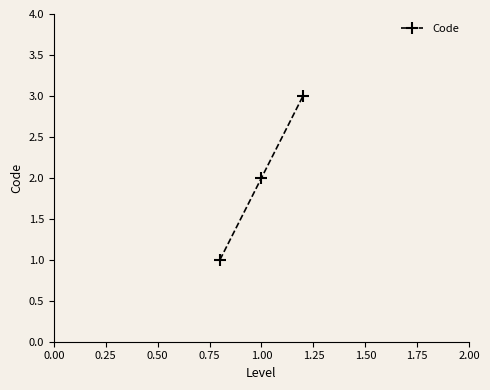

How many lines are shown in the chart?

1